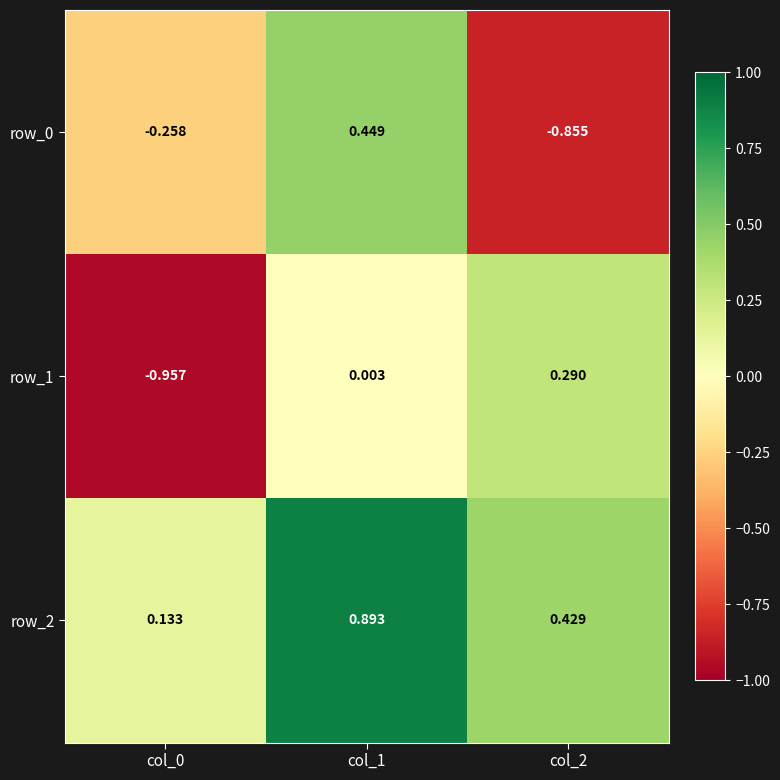

Rank the categories by row_1 value from highest to lowest.

col_2, col_1, col_0